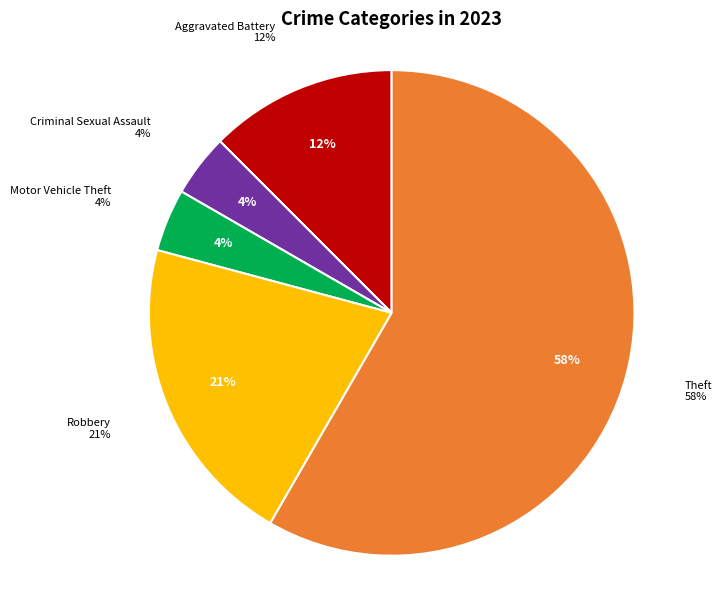

The Theft slice represents 67% of the pie. True or false?

False